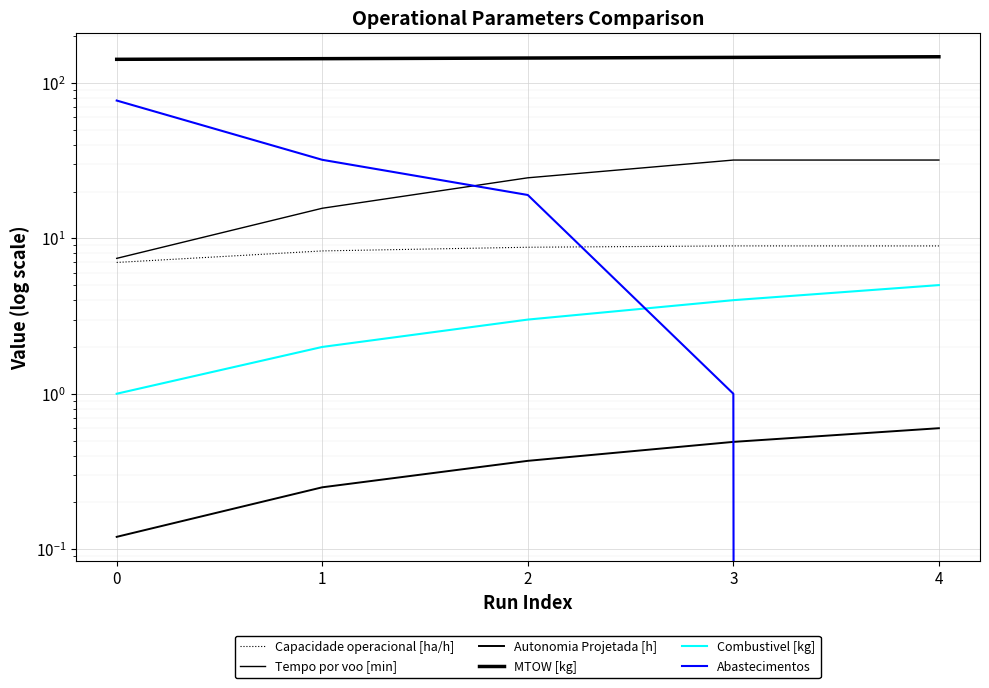

What is the value of the Autonomia Projetada [h] point at the 5th from the left?

0.6